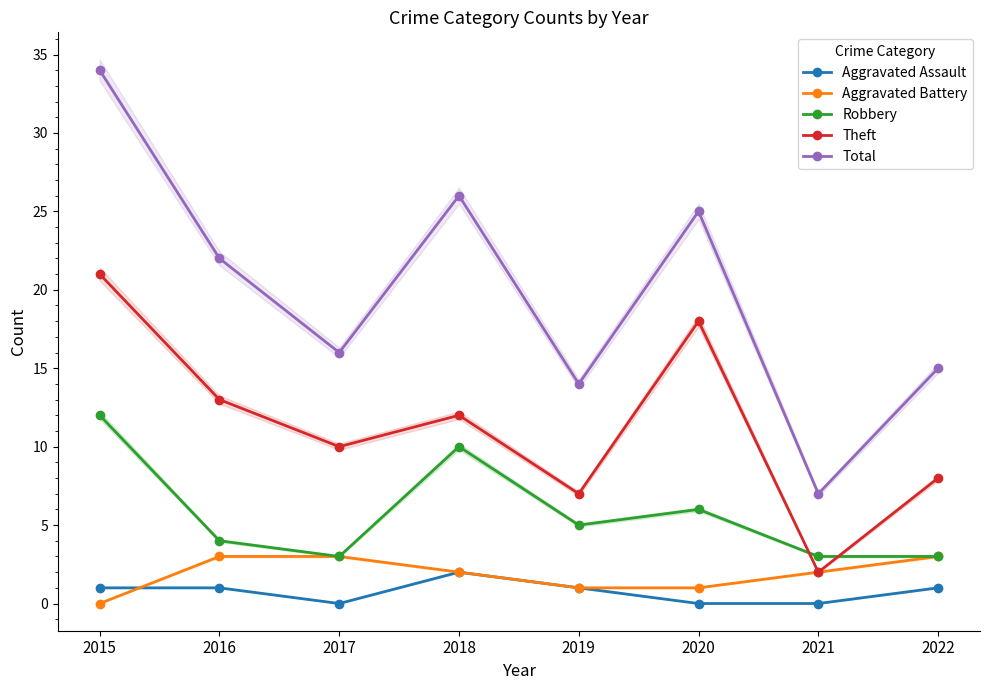

At which category is the sum across all series the highest?

2015